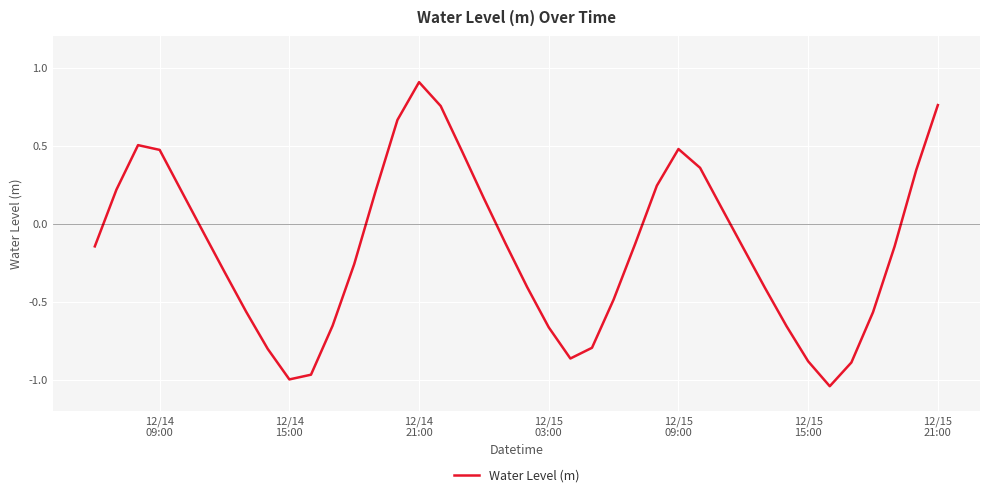

How many lines are shown in the chart?

1